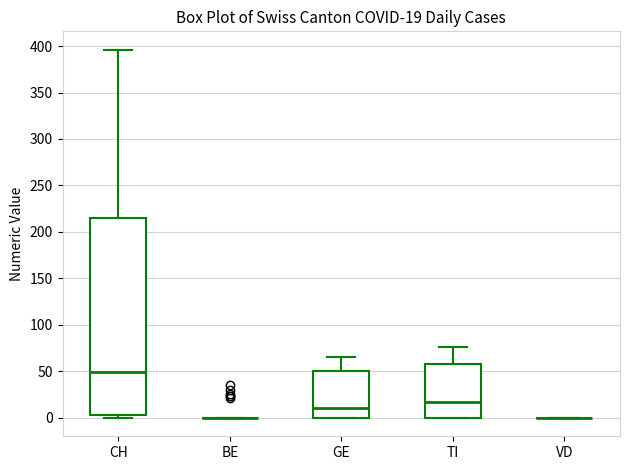

Comparing the boxes themselves (not the whiskers), which one is the tallest?

CH